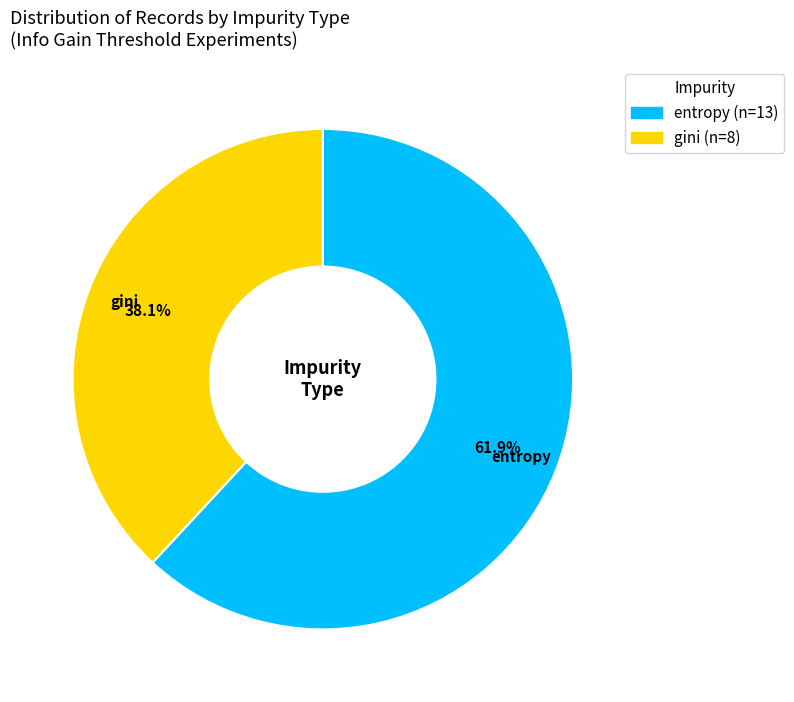

To the nearest percent, what percentage of the pie is gini?

38%